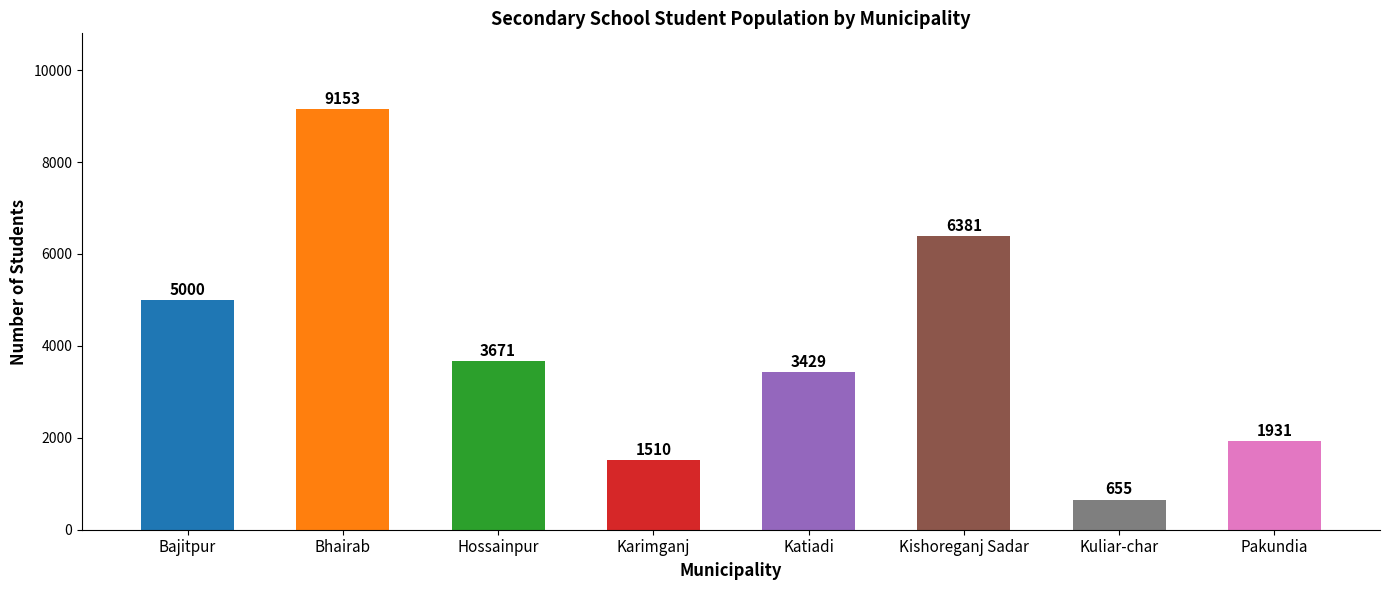

Where is the data nearest to the value 4904?

Bajitpur